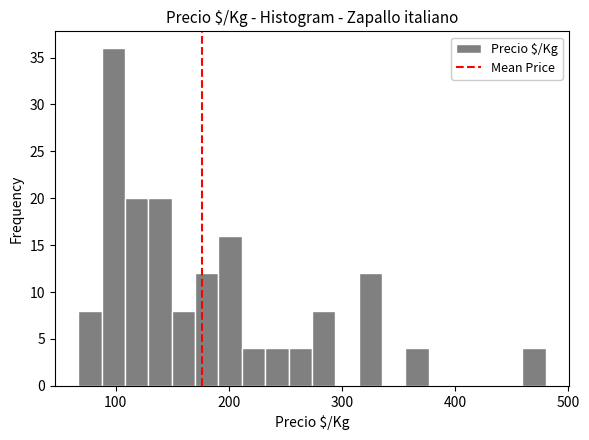

Around what value on the x-axis is the tallest bar? Give the approximate position of its centre, as read against the axis.

100